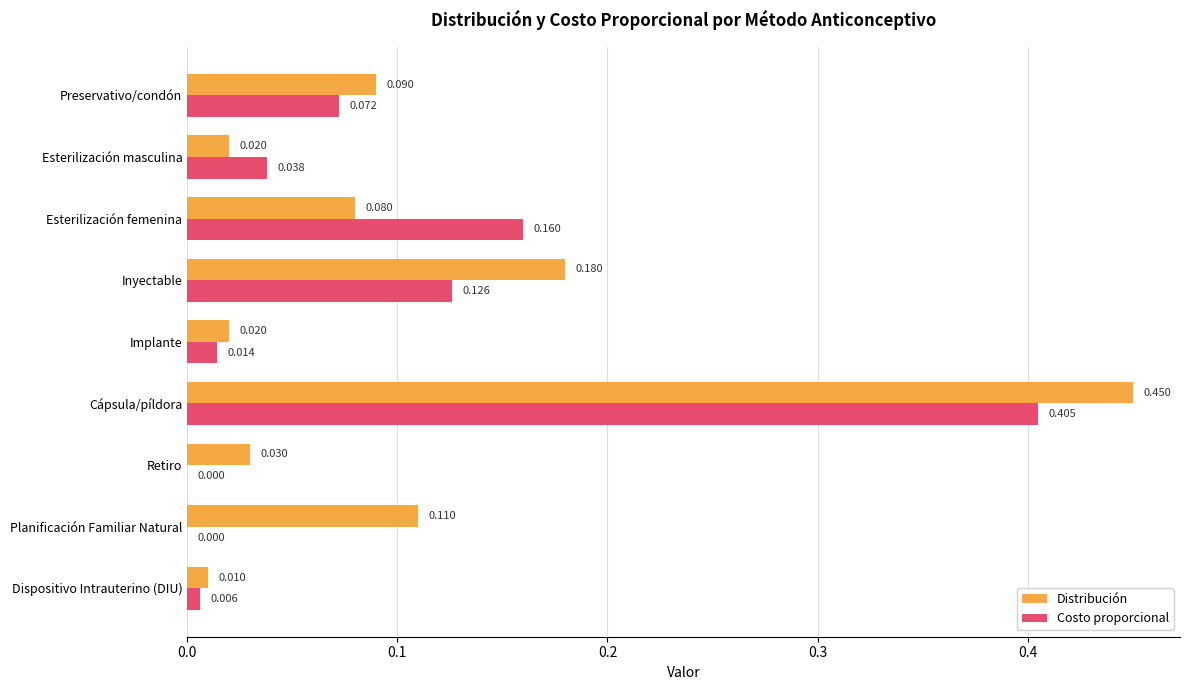

How many categories are shown in the chart?

9